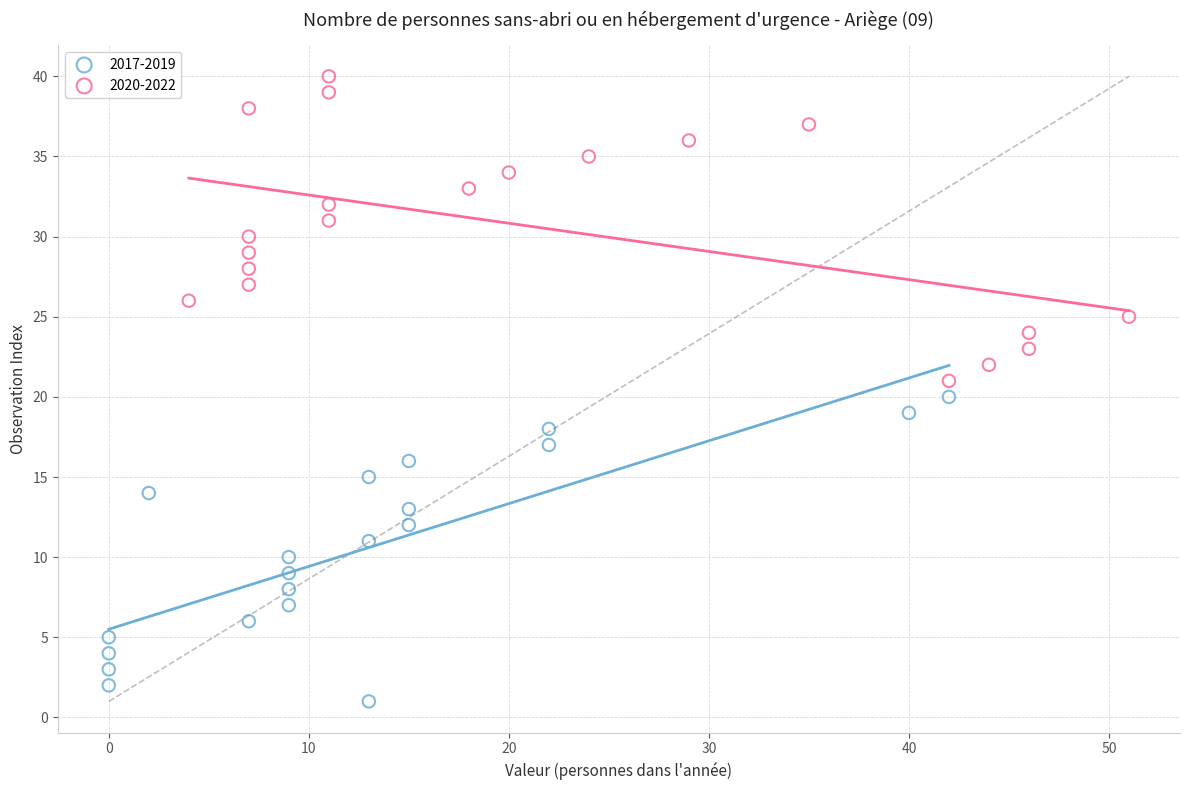

Which series reaches the maximum Y coordinate?

2020-2022